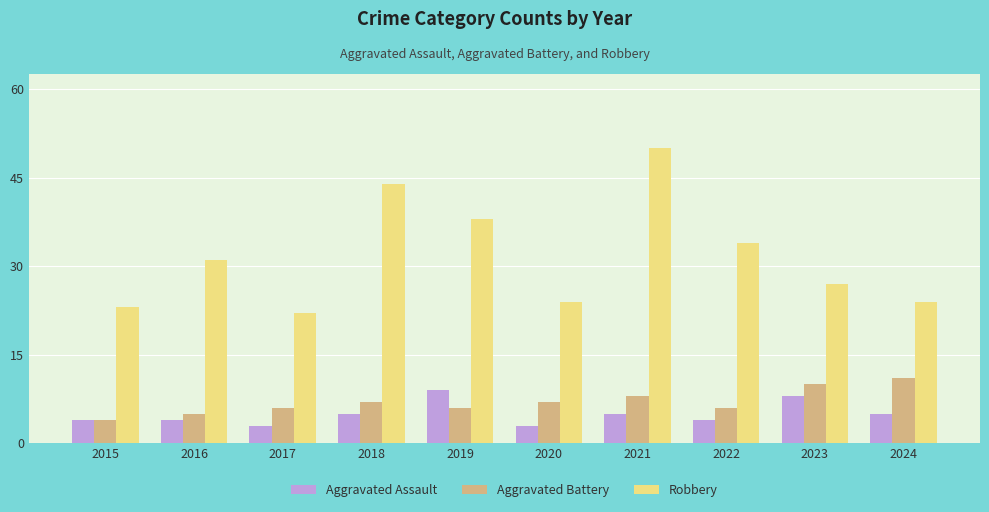

Reading left to right, extract all data points from this chart.

Aggravated Assault: 4	4	3	5	9	3	5	4	8	5
Aggravated Battery: 4	5	6	7	6	7	8	6	10	11
Robbery: 23	31	22	44	38	24	50	34	27	24